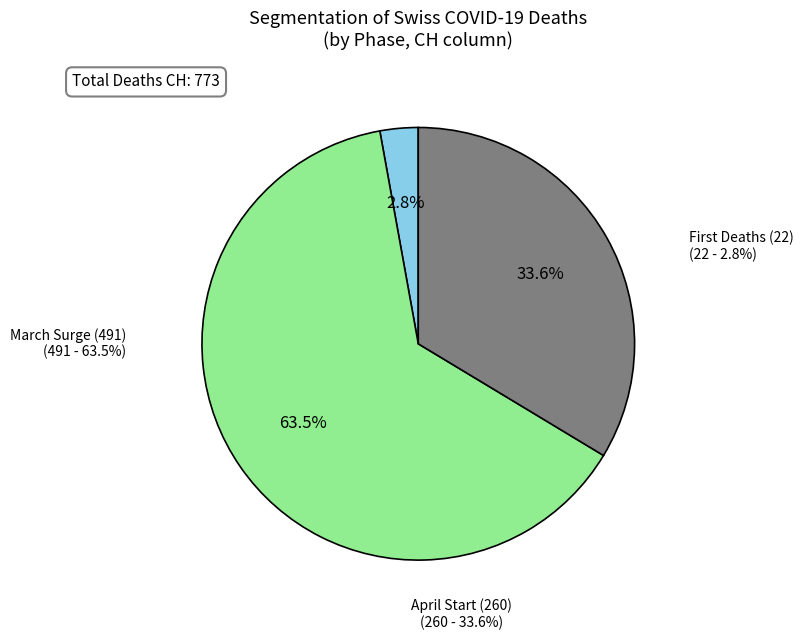

Does 9 account for over 50% of the chart?

No